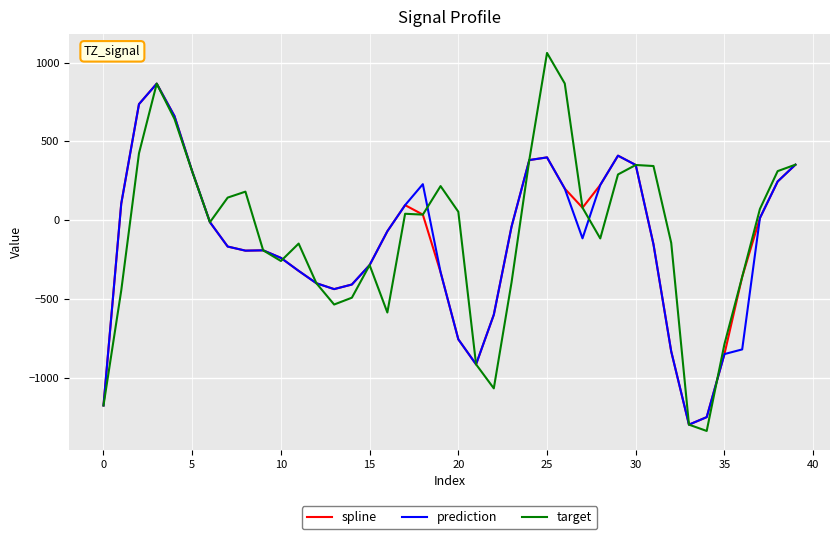

What is the highest value of the spline series?

865.8